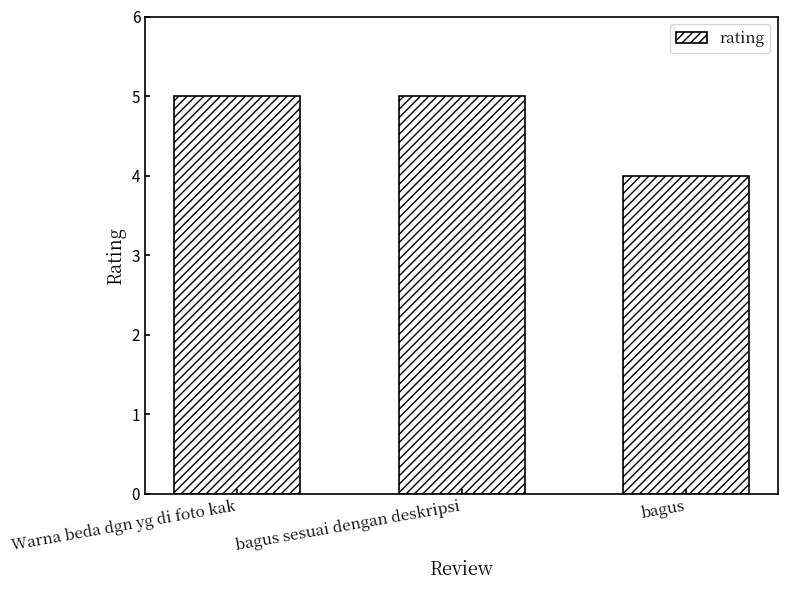

What is the sum of all values?

14